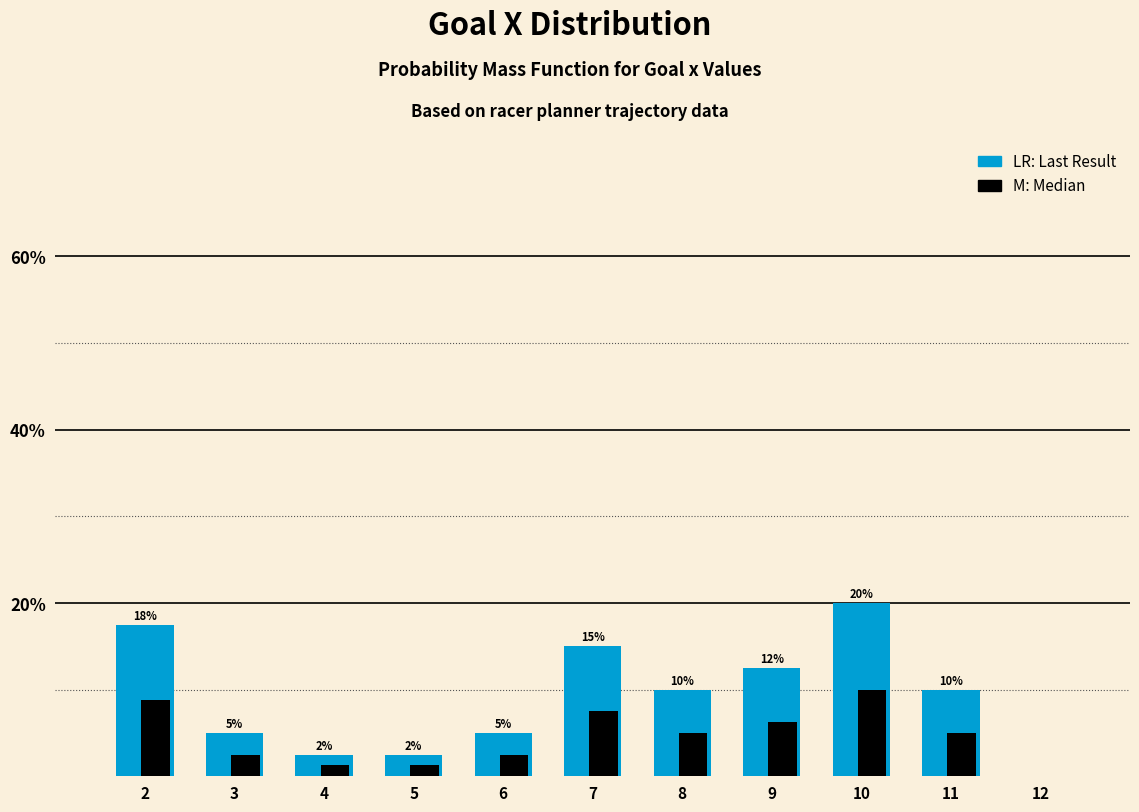

At which category is the sum across all series the highest?

10